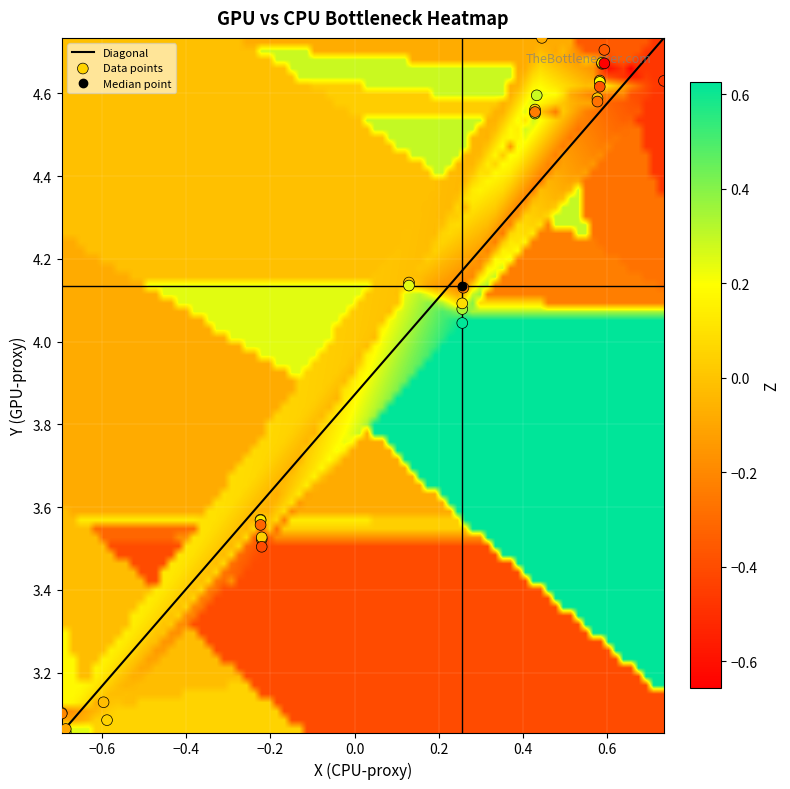

Reading left to right, transcribe all the data shown in this chart.

X: X=-0.6	Y=-0.6	Z=-0.2	3=-0.2	4=0.3	5=0.1	6=0.4	7=0.6	8=0.6	9=0.6	10=0.6	11=-0.7	12=-0.7	13=-0.2	14=-0.2	15=0.3	16=0.1	17=0.4	18=0.4	19=0.6	20=0.6	21=0.4	22=-0.7	23=-0.7	24=-0.2	25=-0.2	26=0.3	27=0.3	28=0.4	29=0.6	30=0.6	31=0.7	32=0.6
Y: X=3.1	Y=3.1	Z=3.5	3=3.6	4=4.1	5=4.1	6=4.6	7=4.6	8=4.6	9=4.7	10=4.7	11=3.1	12=3.1	13=3.5	14=3.6	15=4.0	16=4.1	17=4.6	18=4.6	19=4.6	20=4.7	21=4.7	22=3.1	23=3.1	24=3.5	25=3.6	26=4.1	27=4.1	28=4.6	29=4.6	30=4.6	31=4.6	32=4.7
Z: X=0.1	Y=-0.0	Z=-0.2	3=-0.1	4=0.3	5=-0.0	6=0.0	7=0.0	8=-0.1	9=-0.2	10=-0.4	11=0.2	12=0.2	13=0.0	14=0.1	15=0.6	16=0.2	17=0.3	18=0.3	19=0.2	20=0.1	21=-0.1	22=-0.1	23=-0.2	24=-0.4	25=-0.3	26=0.1	27=-0.2	28=-0.2	29=-0.3	30=-0.4	31=-0.5	32=-0.7